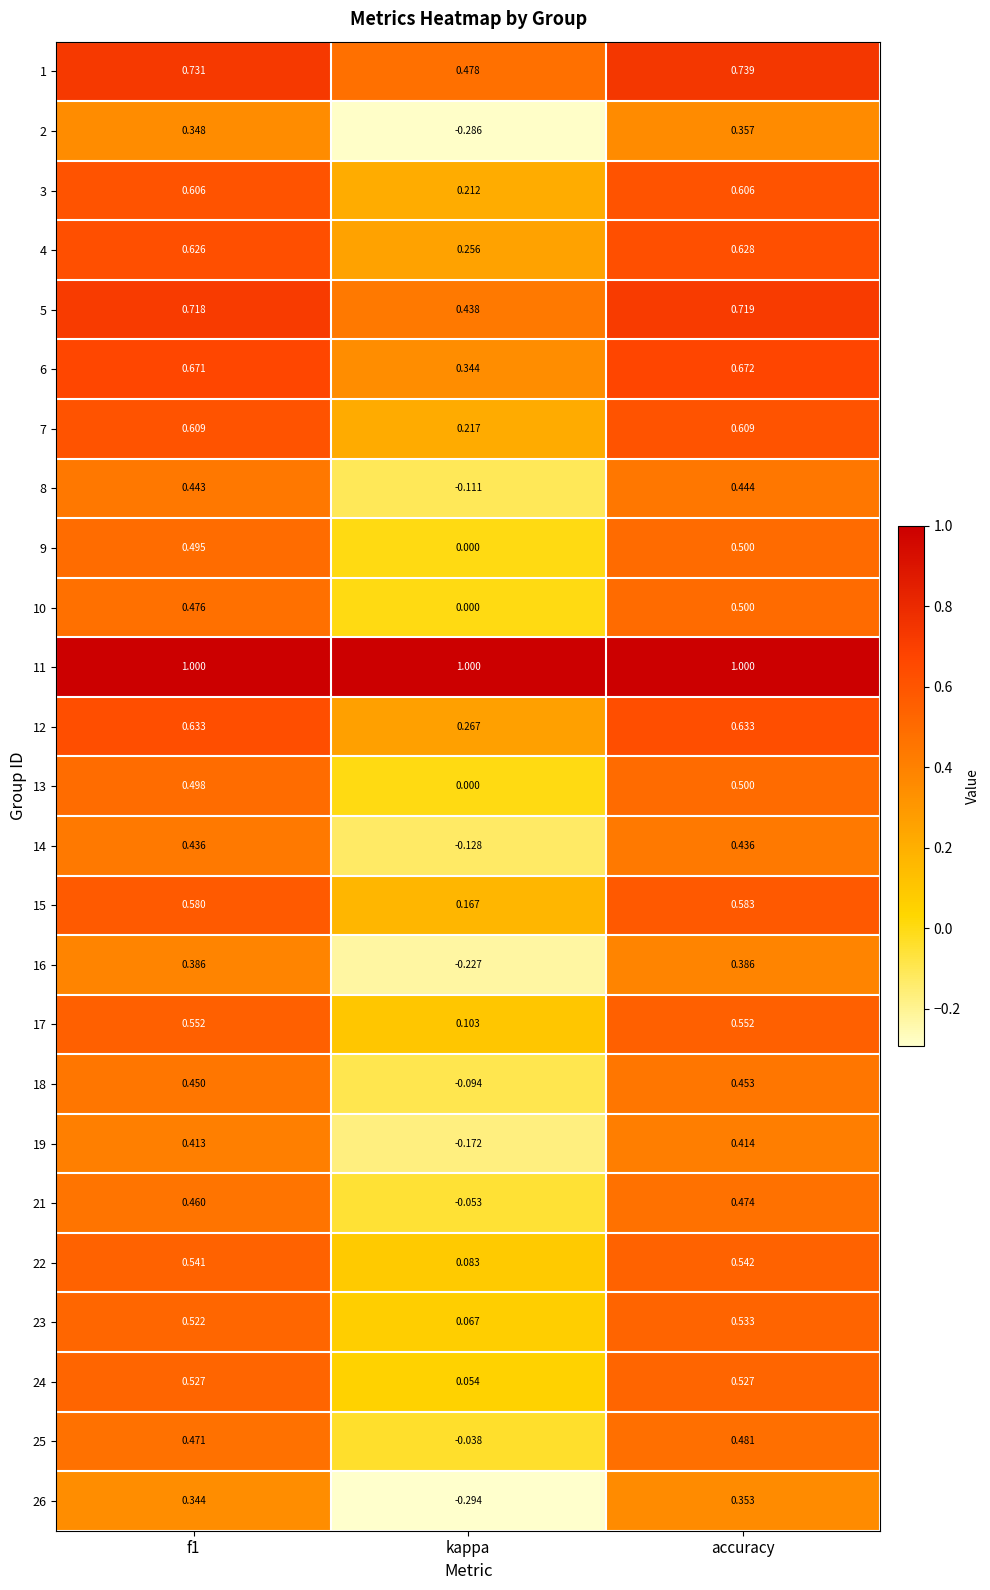

Where is 8 nearest to the value 0?

kappa